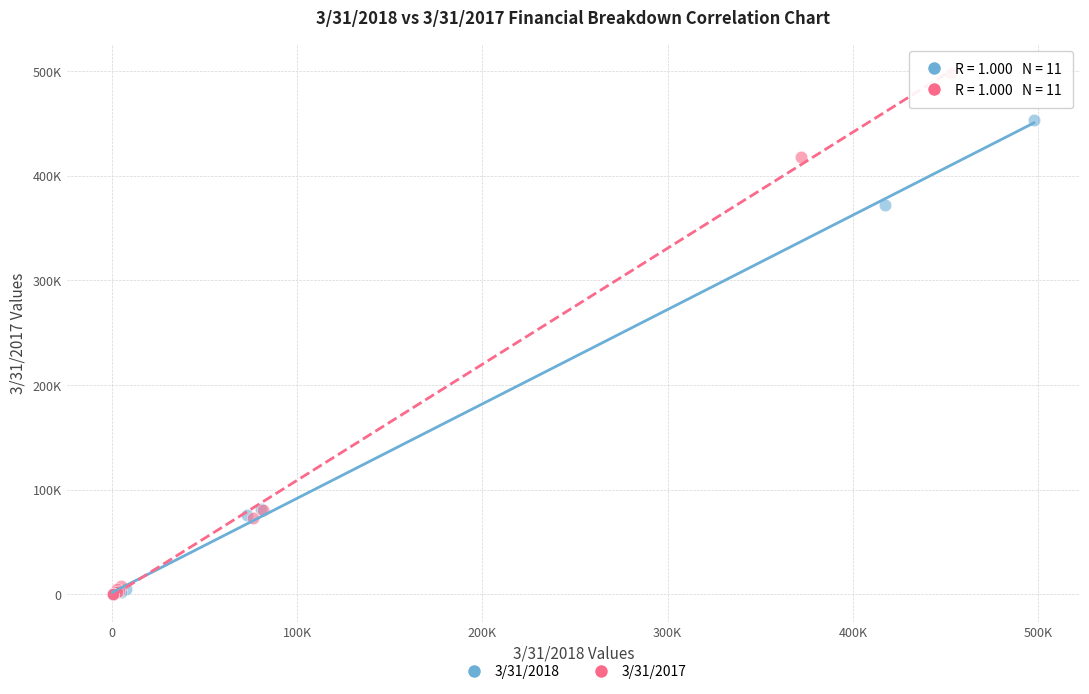

Which series contains the highest Y value?

3/31/2017